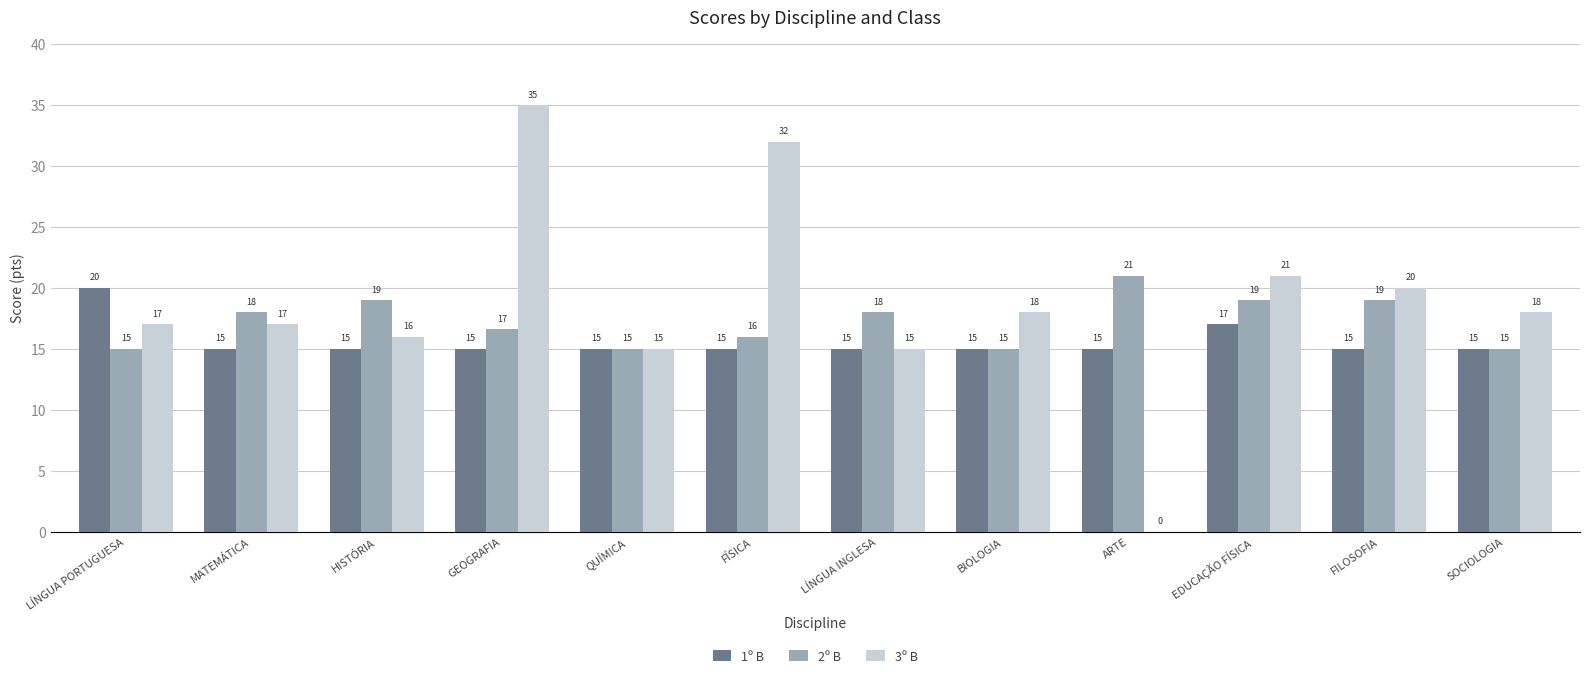

At which category is the sum across all series the highest?

GEOGRAFIA